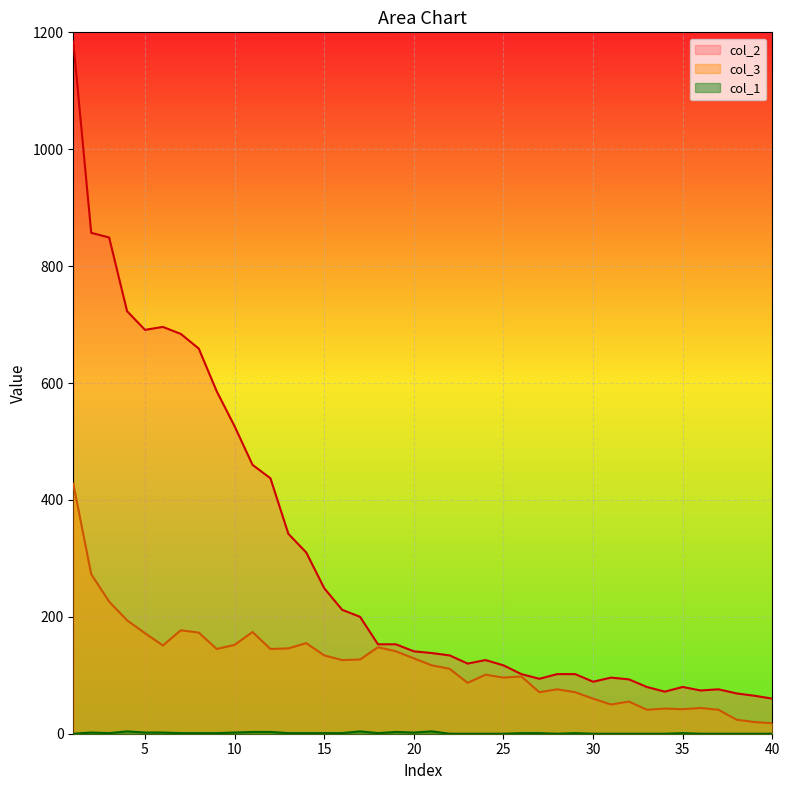

True or false: col_2 has a value of 80 at 35.

True